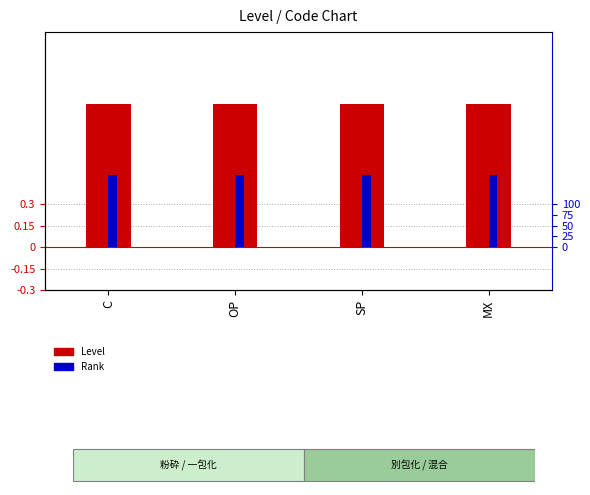

What is the sum of the Rank values at OP and C?

1.0